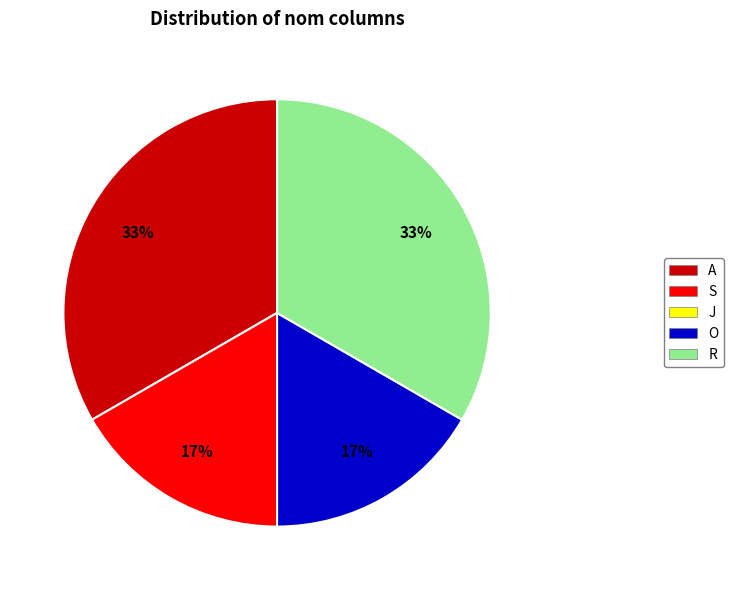

To the nearest percent, what is the combined percentage of S and R?

50%